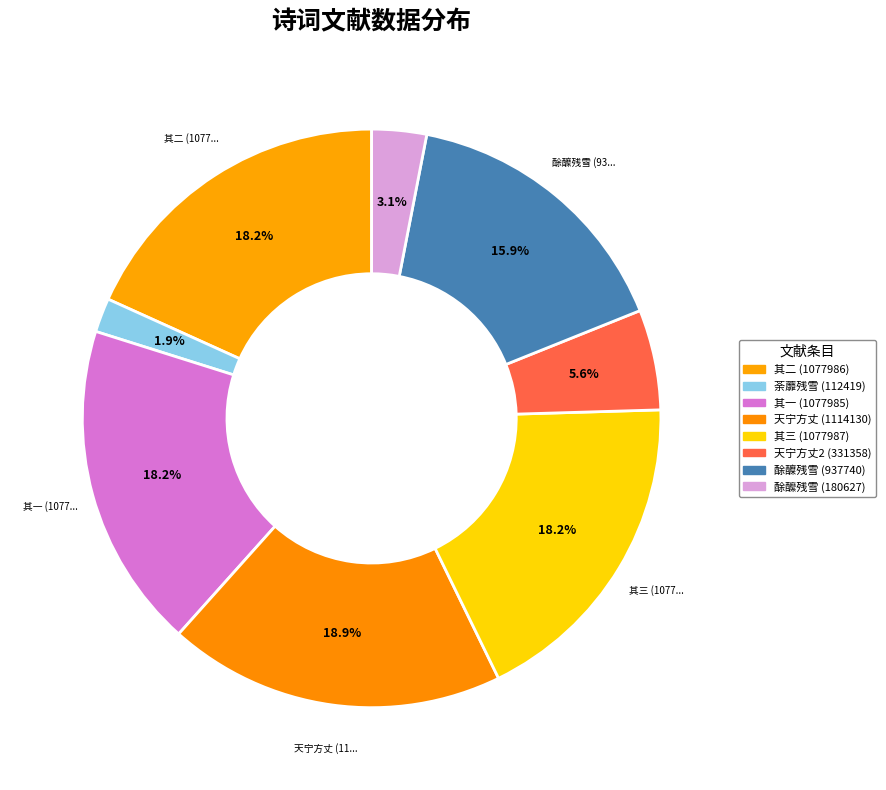

How many segments does this pie chart have?

8